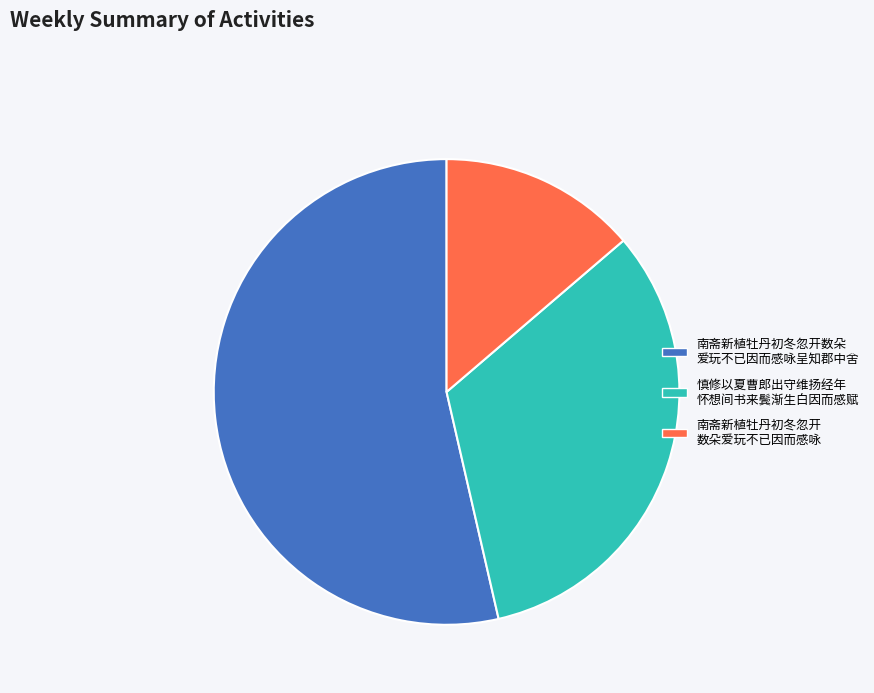

Does any single category account for the majority?

Yes